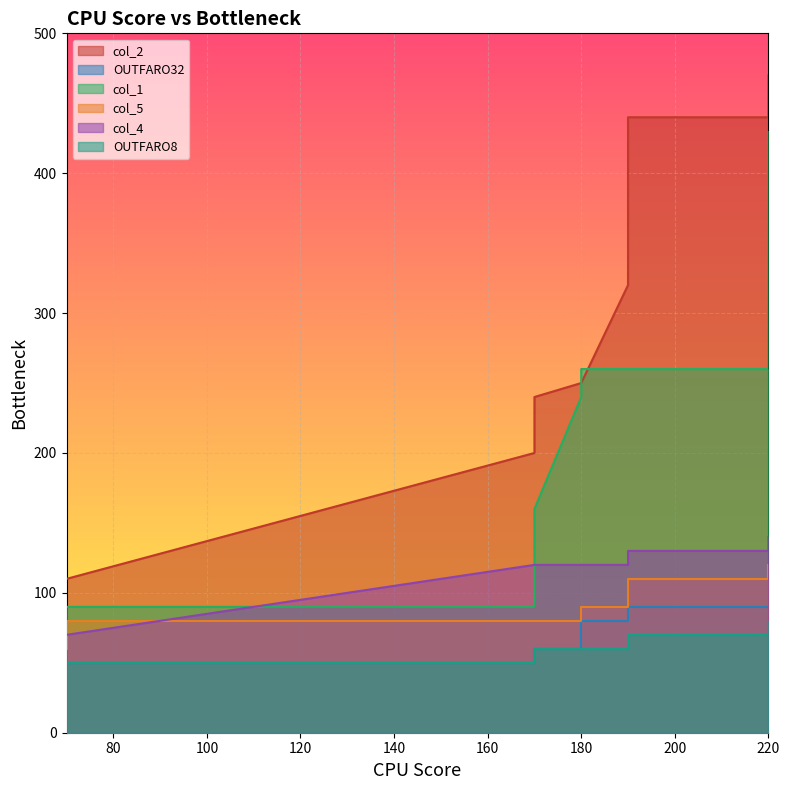

True or false: col_5 and col_1 cross at least once.

False